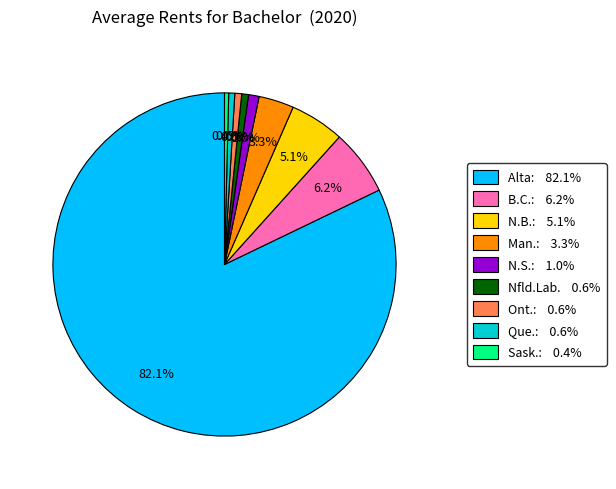

Count the number of slices in the pie.

9